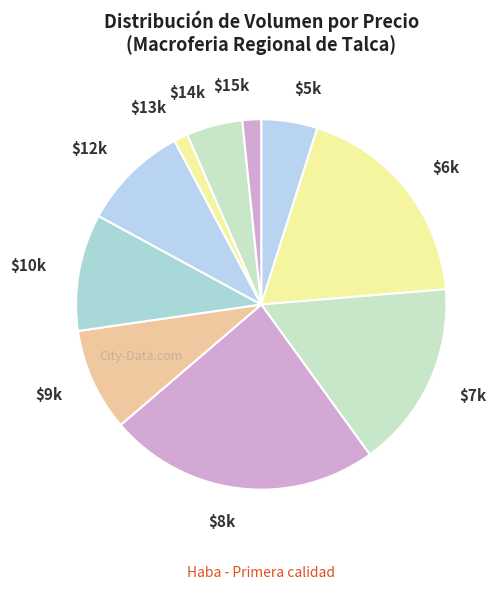

Which category has the biggest portion of the pie?

$8k